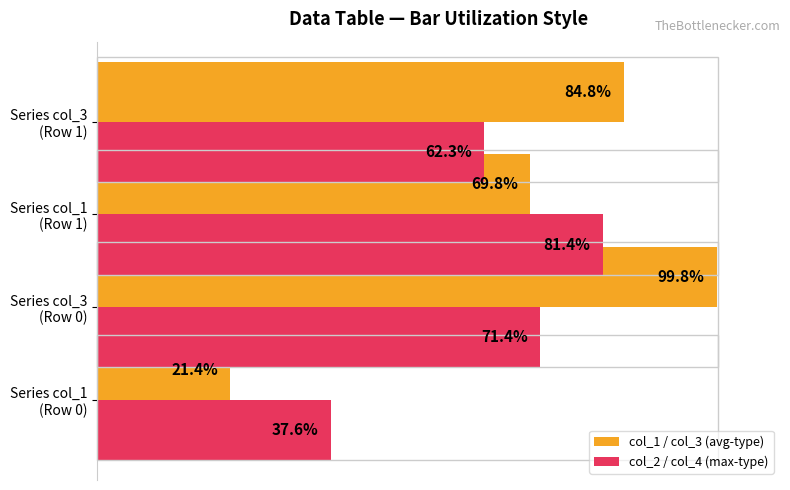

Rank the series by their maximum value, from highest to lowest.

col_1 / col_3 (avg-type), col_2 / col_4 (max-type)